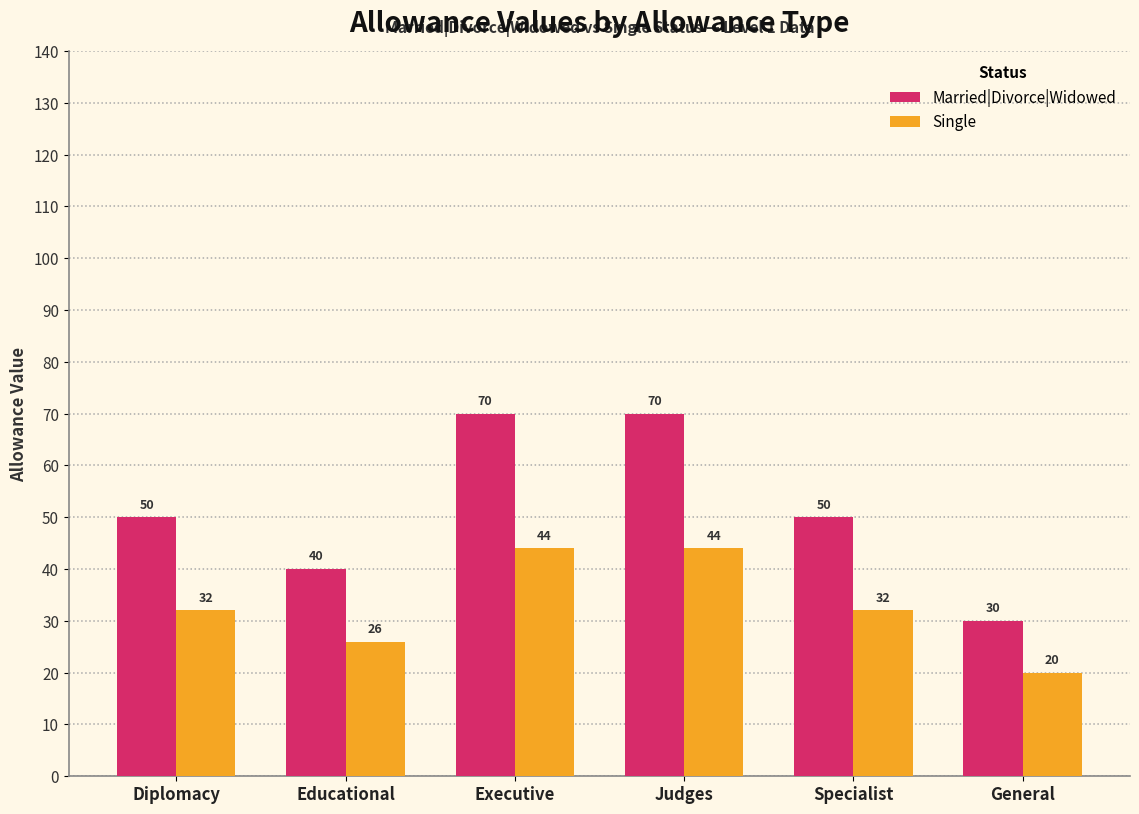

Reading right to left, extract all data points from this chart.

Married|Divorce|Widowed: General=30	Specialist=50	Judges=70	Executive=70	Educational=40	Diplomacy=50
Single: General=20	Specialist=32	Judges=44	Executive=44	Educational=26	Diplomacy=32